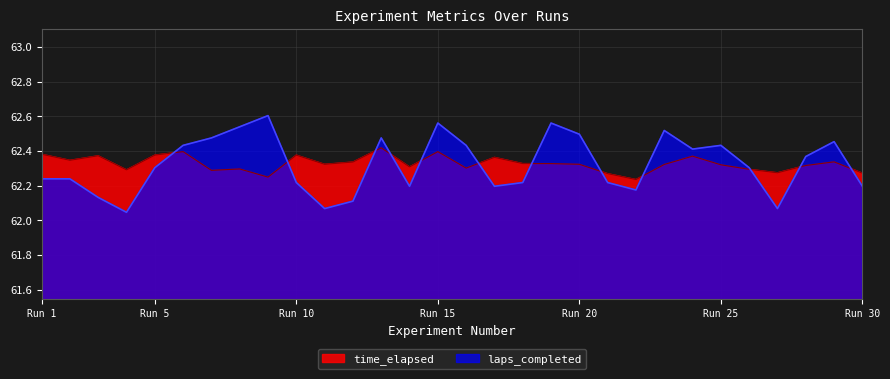

At 13, list the series in order from largest to smallest.

laps_completed, time_elapsed